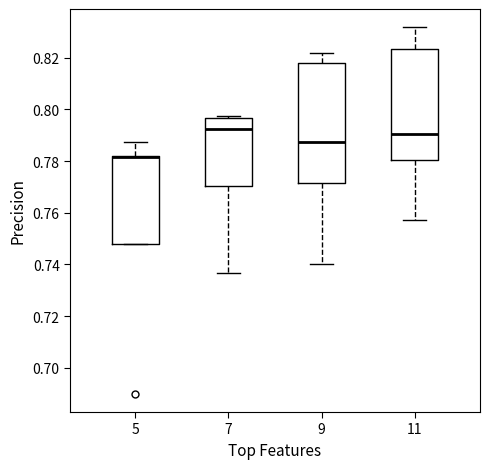

Comparing the boxes themselves (not the whiskers), which one is the tallest?

9